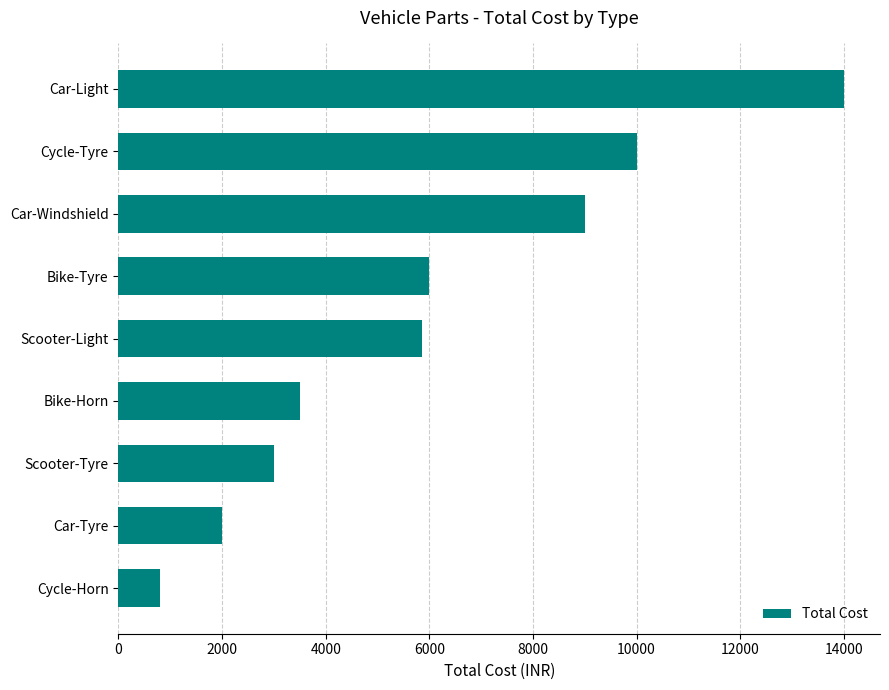

Rank the categories by value from lowest to highest.

Cycle-Horn, Car-Tyre, Scooter-Tyre, Bike-Horn, Scooter-Light, Bike-Tyre, Car-Windshield, Cycle-Tyre, Car-Light